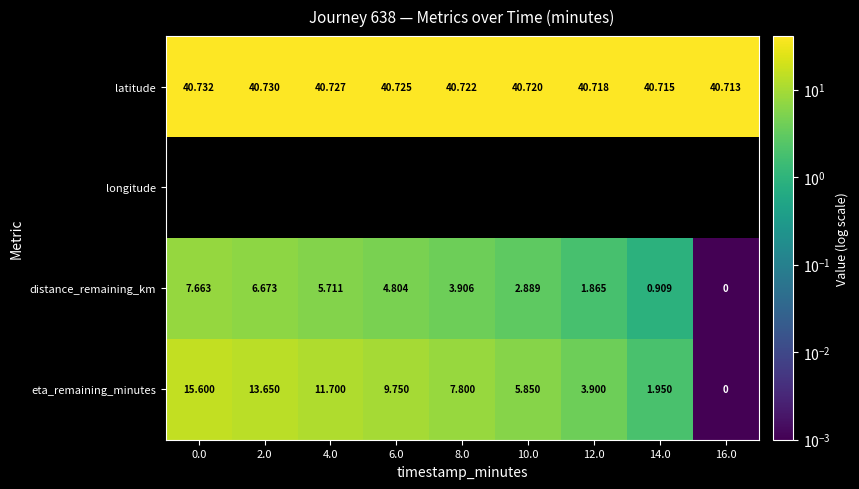

Rank the series at 2.0 from highest to lowest value.

latitude, eta_remaining_minutes, distance_remaining_km, longitude